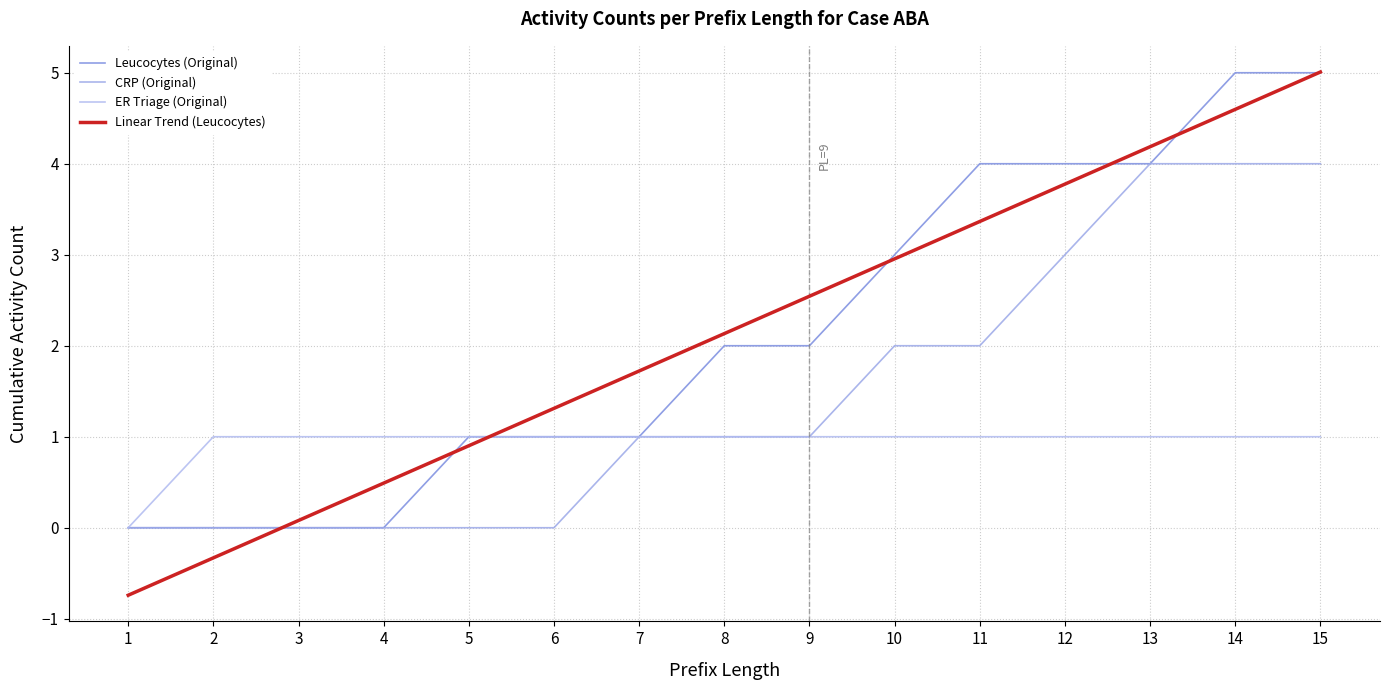

At which label is Leucocytes (Original) closest to 2?

8